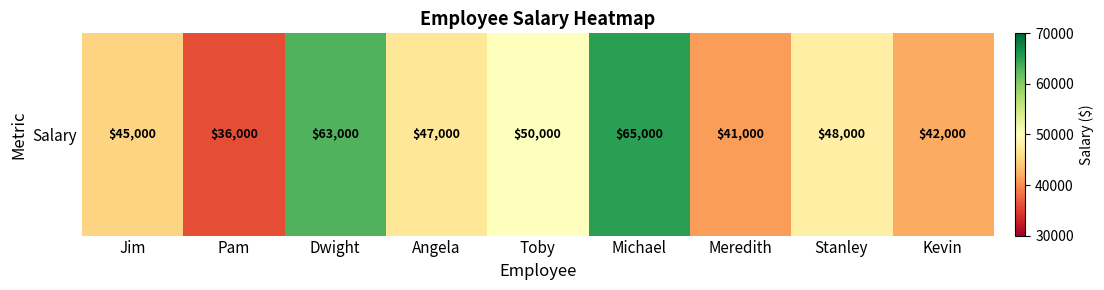

What is the average value?

48556